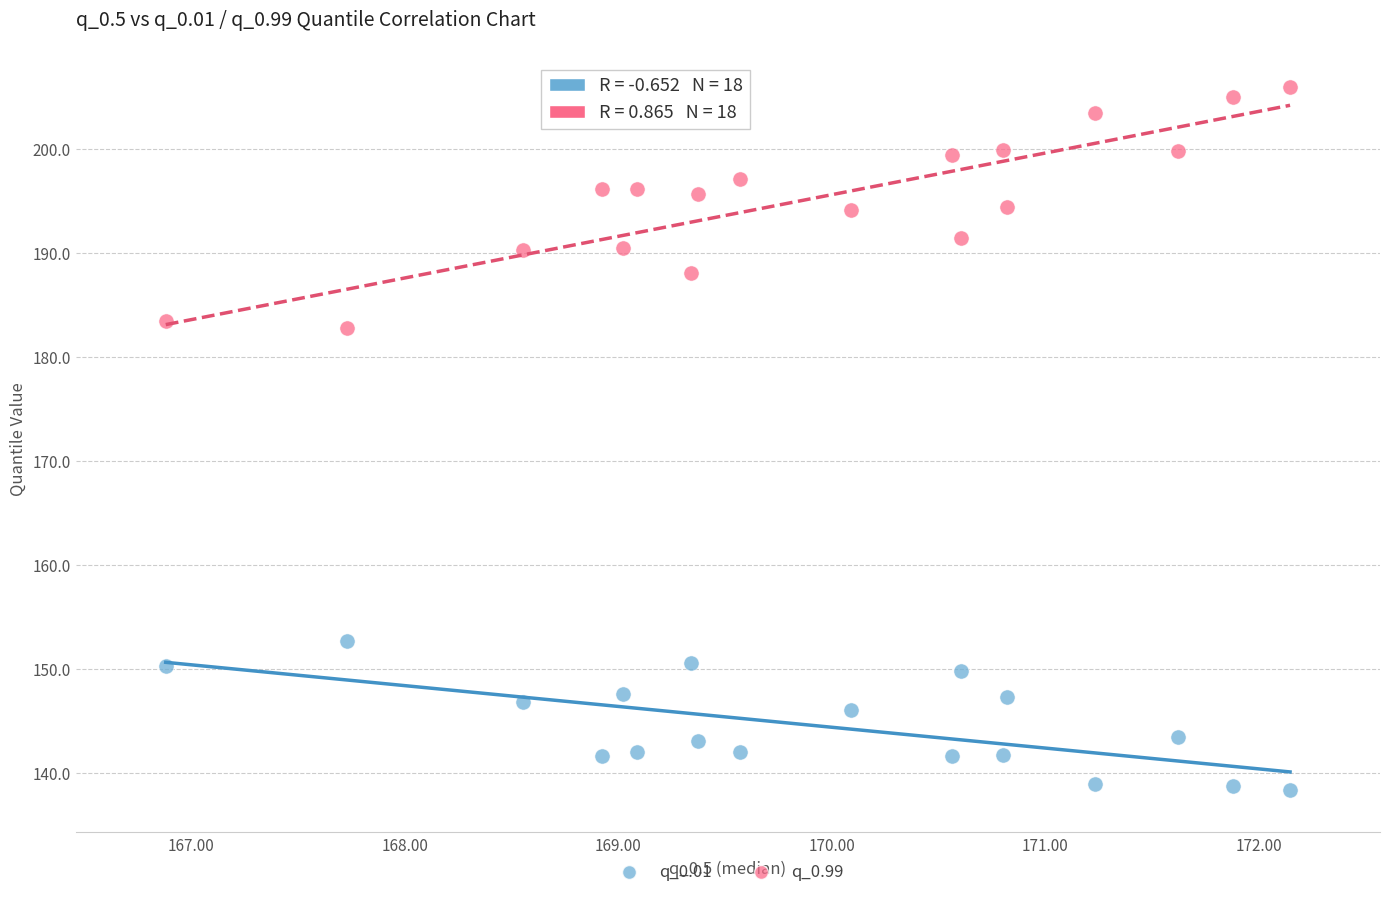

Which series contains the lowest Y value?

q_0.01